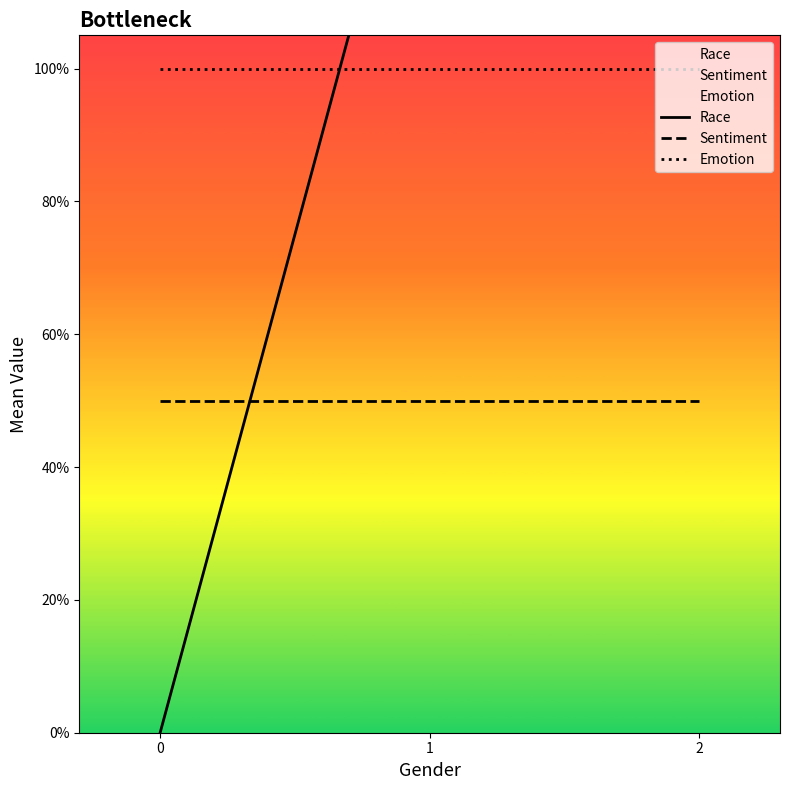

How many lines are shown in the chart?

3